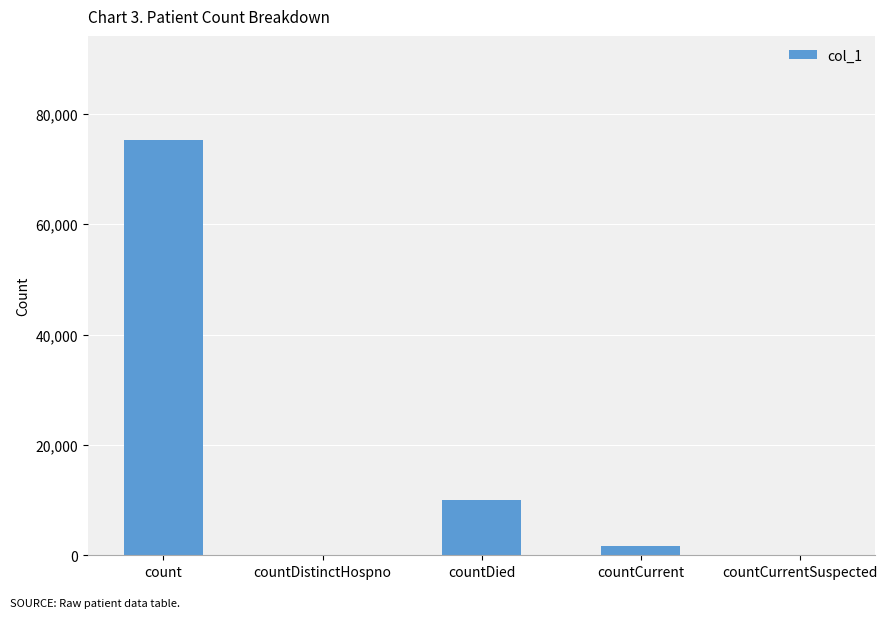

What is the sum of all values?

87015